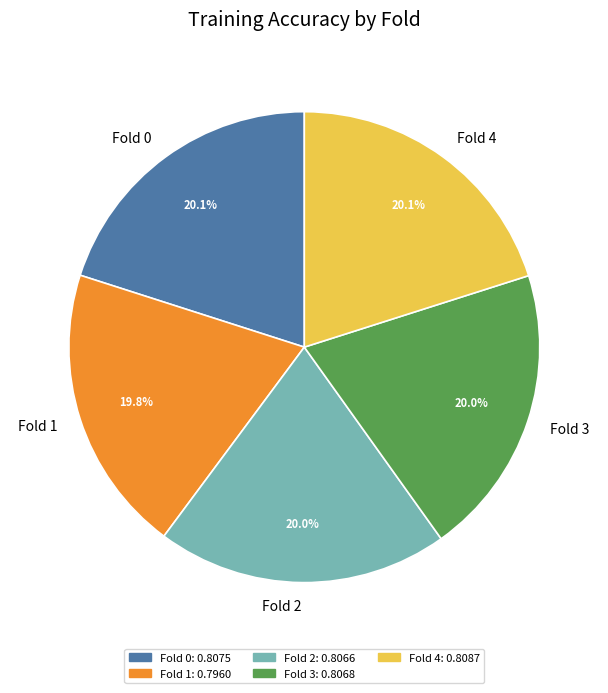

Is there a majority slice in this chart?

No